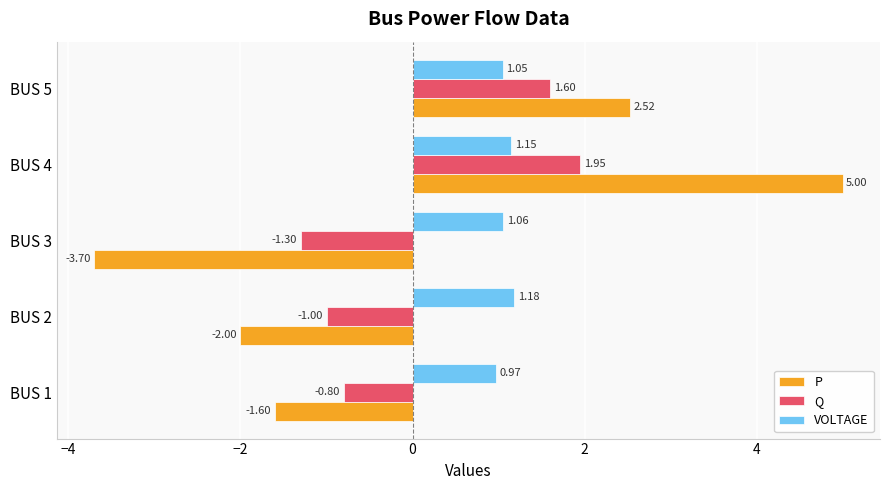

List the series in order of their peak value, lowest first.

VOLTAGE, Q, P